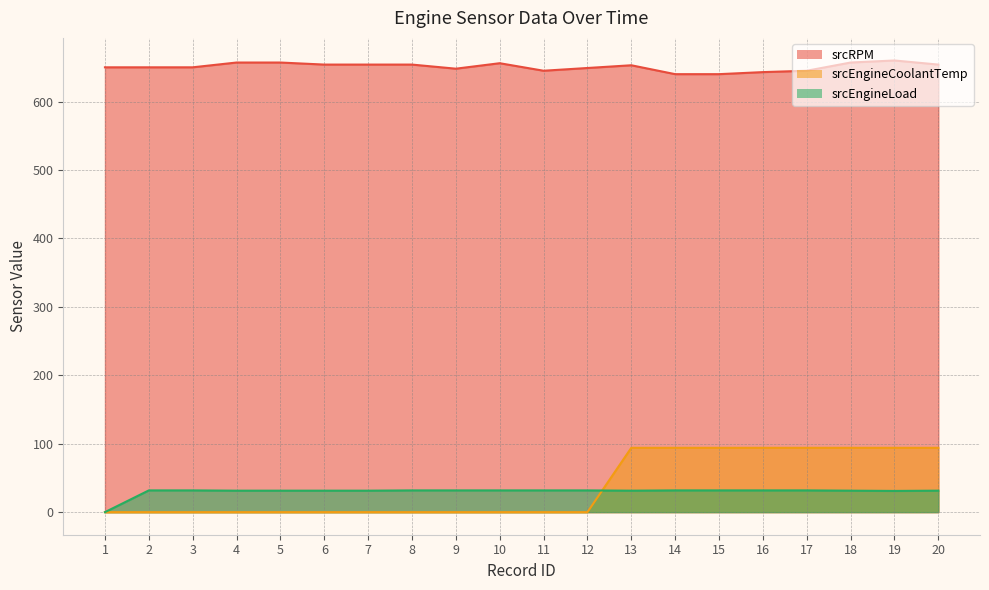

Read the srcRPM value at 12.

649.0